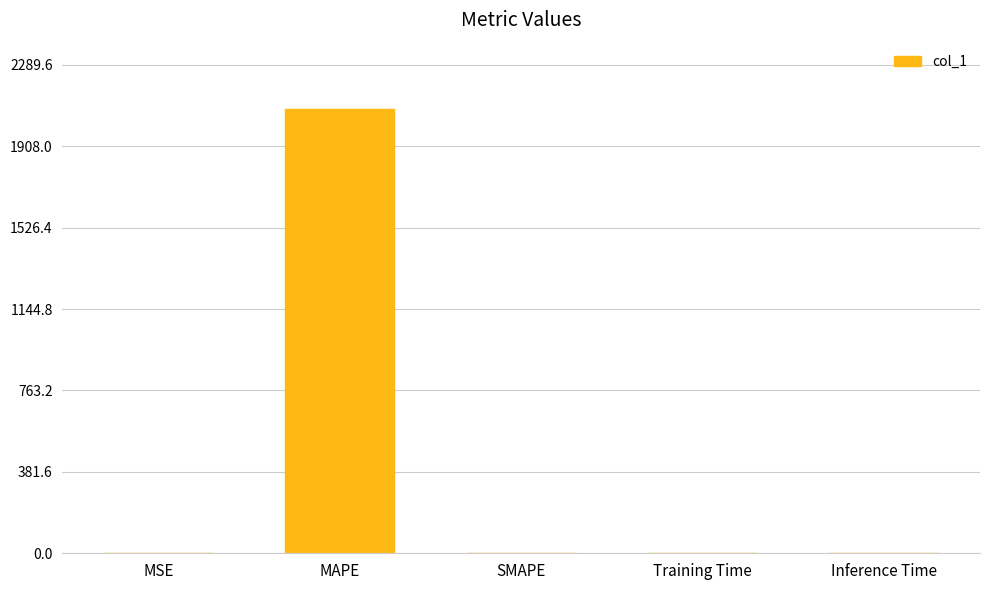

True or false: the data shows 0.0 at Training Time.

True